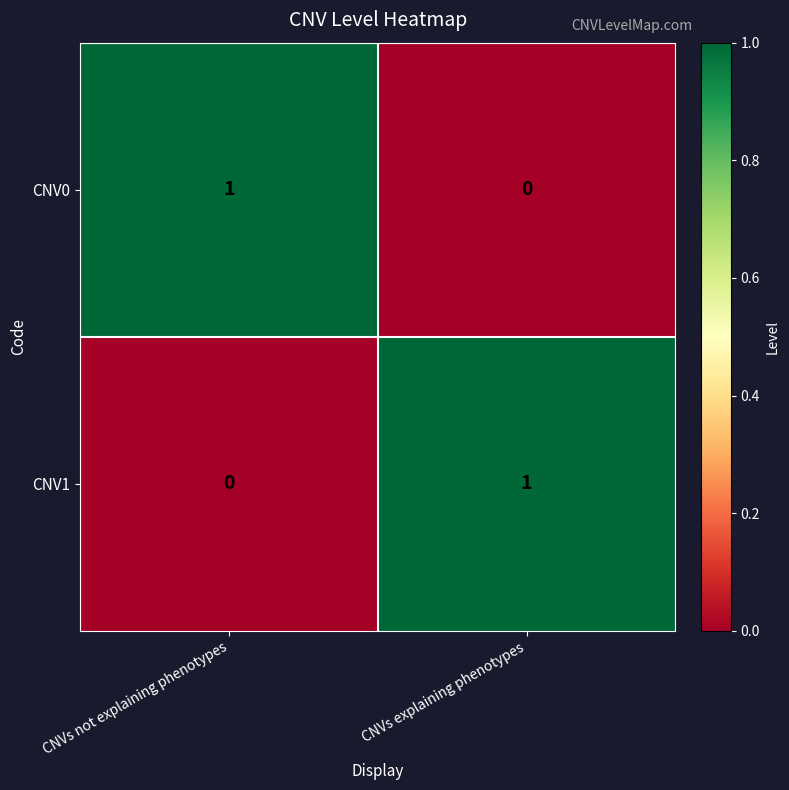

At CNVs explaining phenotypes, list the series in order from largest to smallest.

CNV1, CNV0